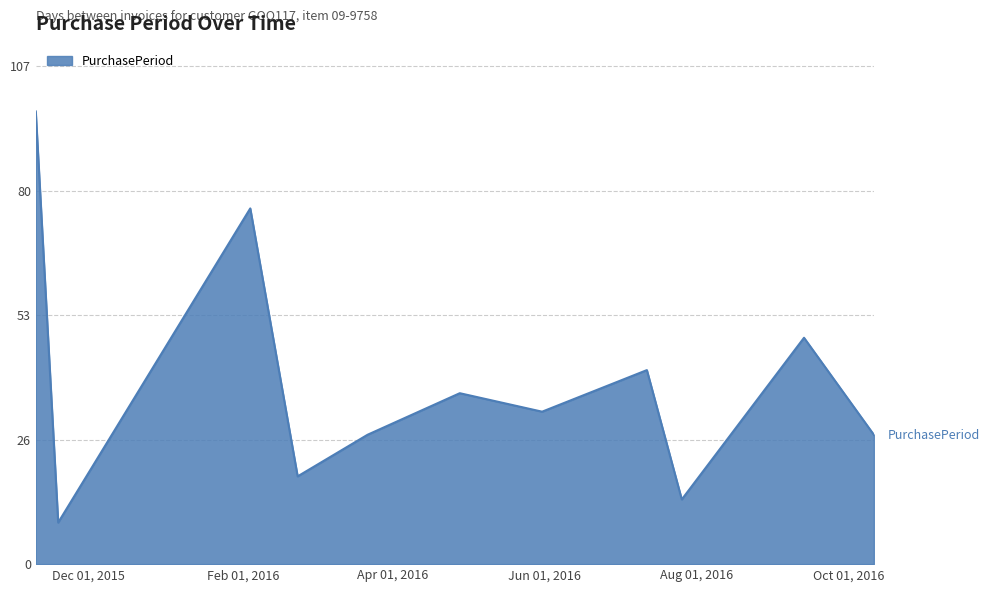

What is the minimum value shown in the chart?

9